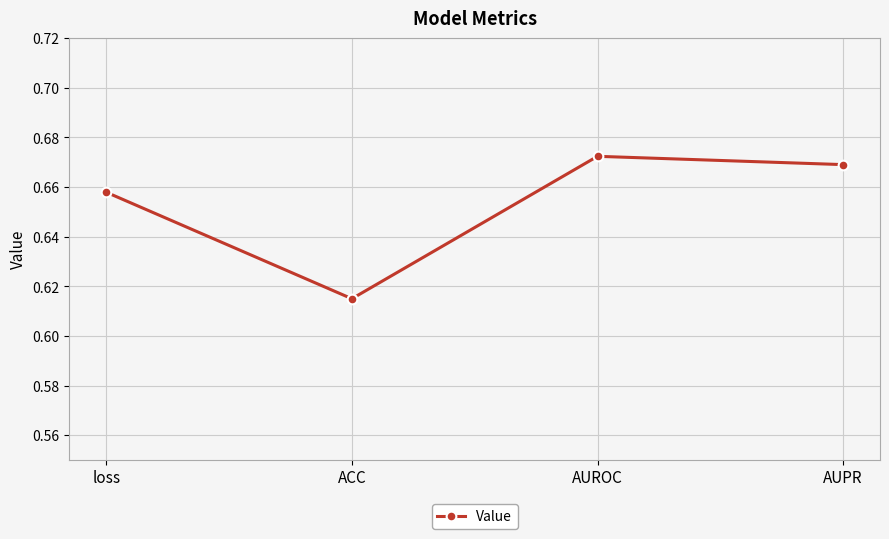

Rank the categories by value from lowest to highest.

ACC, loss, AUPR, AUROC